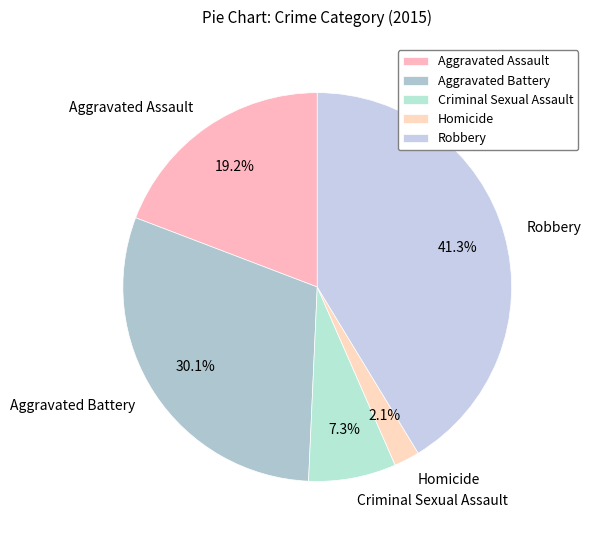

Which has a higher value, Robbery or Aggravated Battery?

Robbery